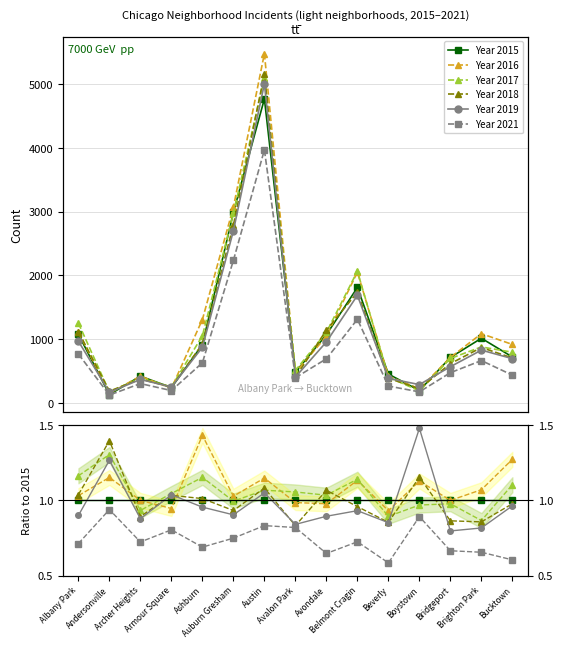

Which category has the lowest value across all series?

Beverly